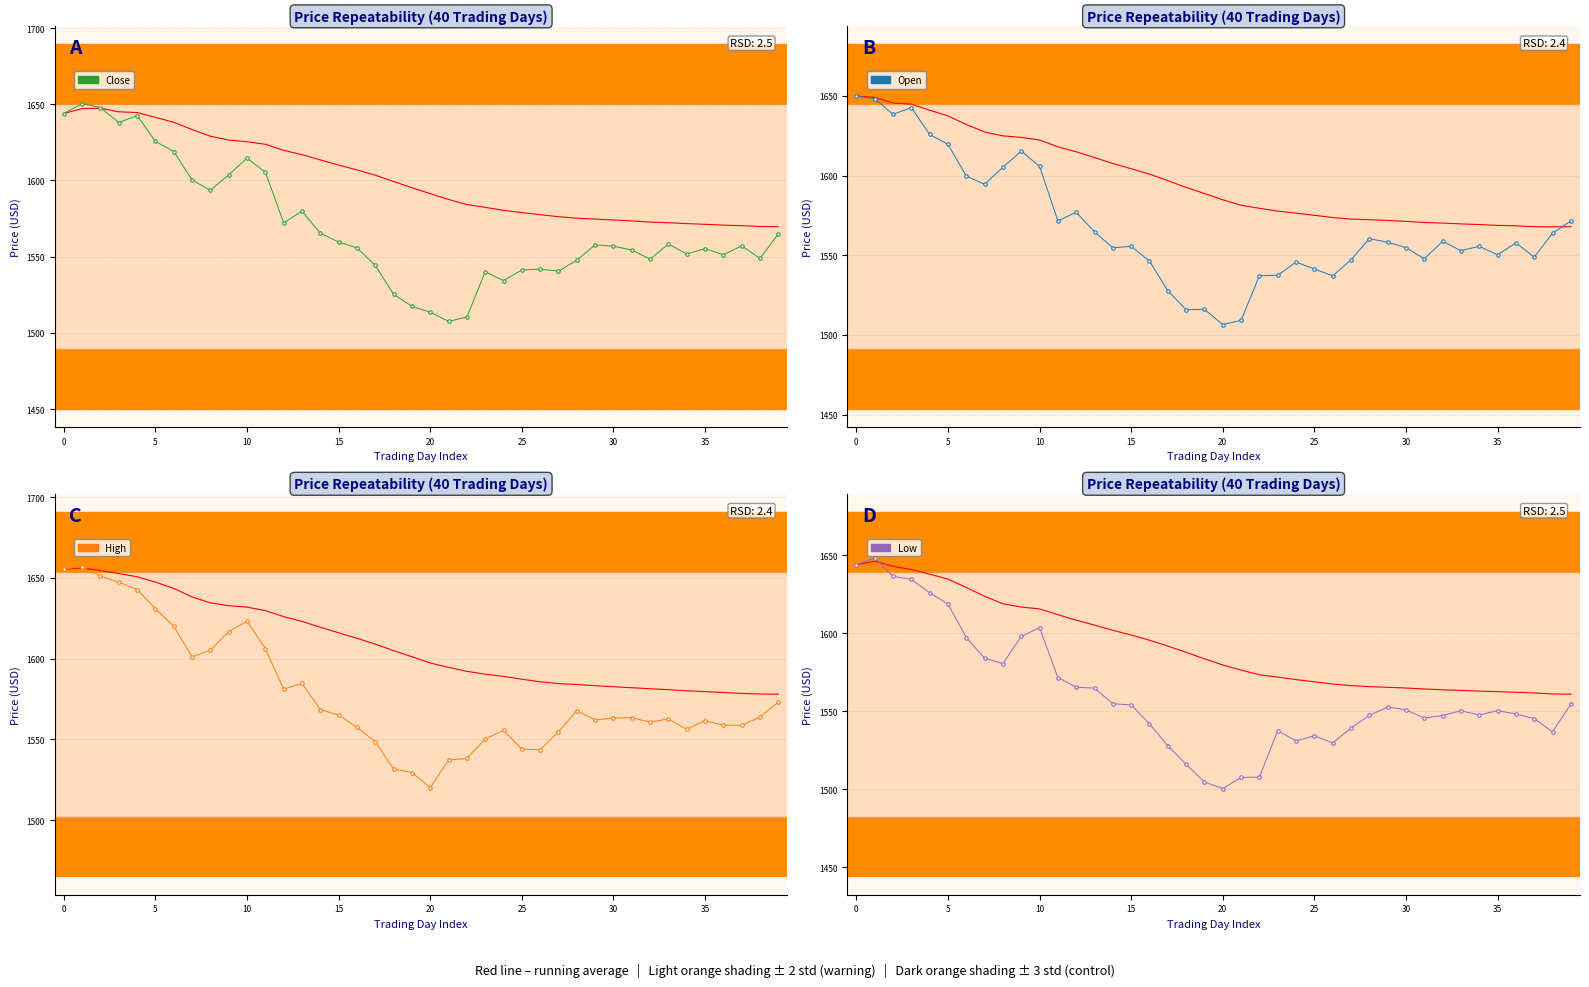

After their last crossing, which series has the higher values: Low or Running Average?

Running Average